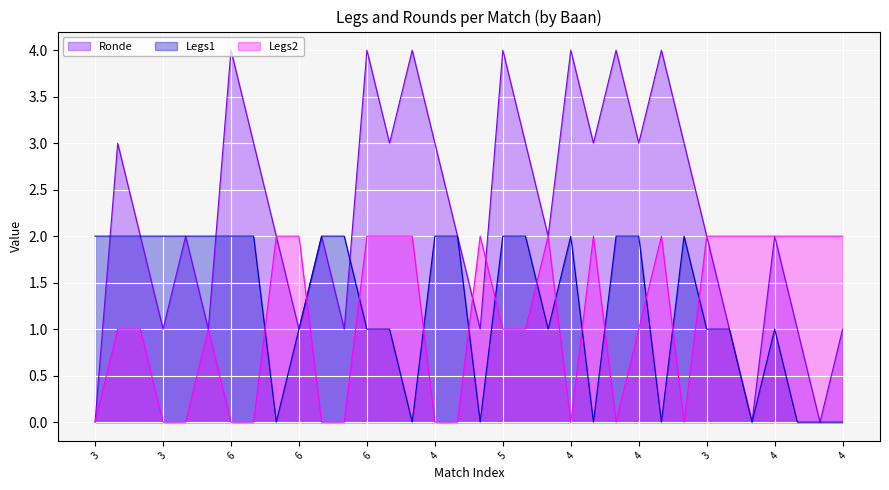

True or false: Legs2 has more than 0 points higher than both neighbors.

True